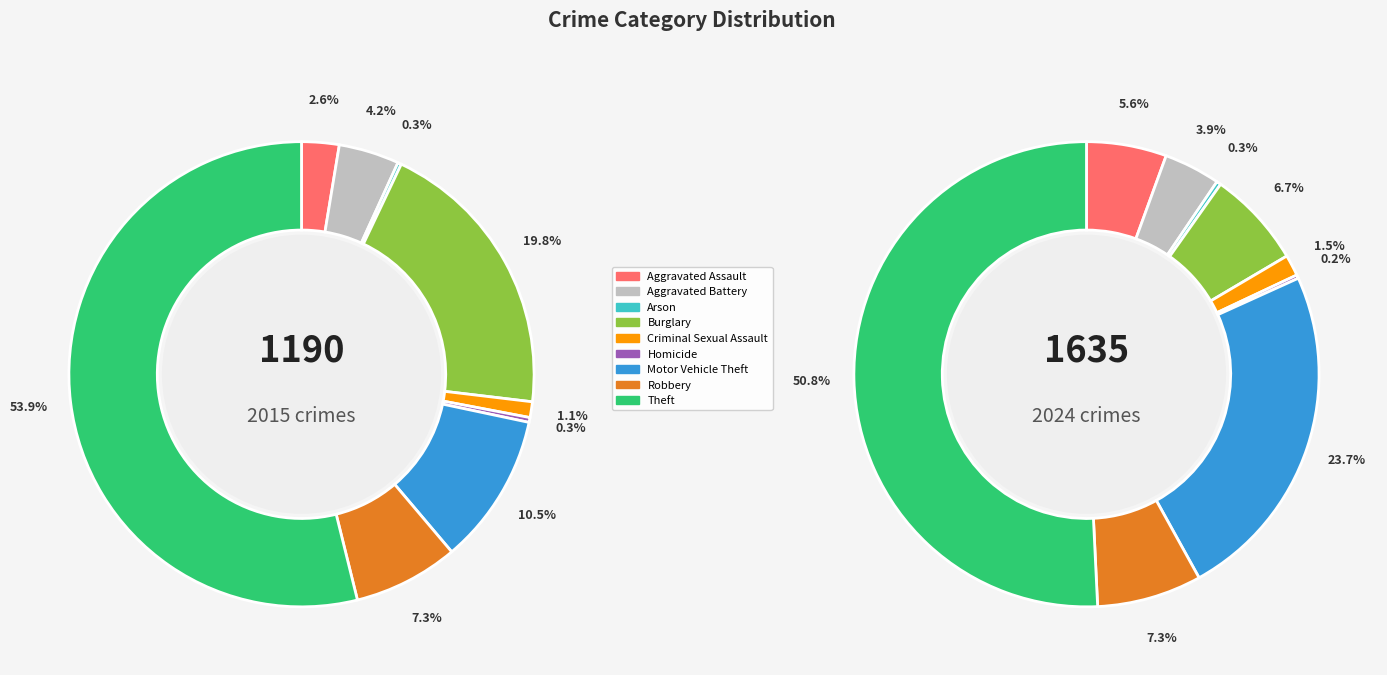

Does 8 represent more than half of the total?

Yes